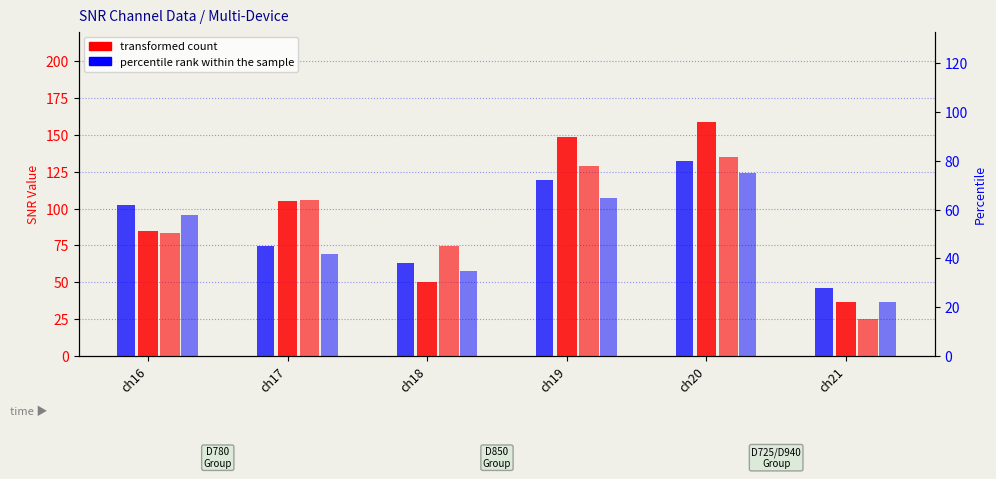

At which category is the sum across all series the highest?

ch20